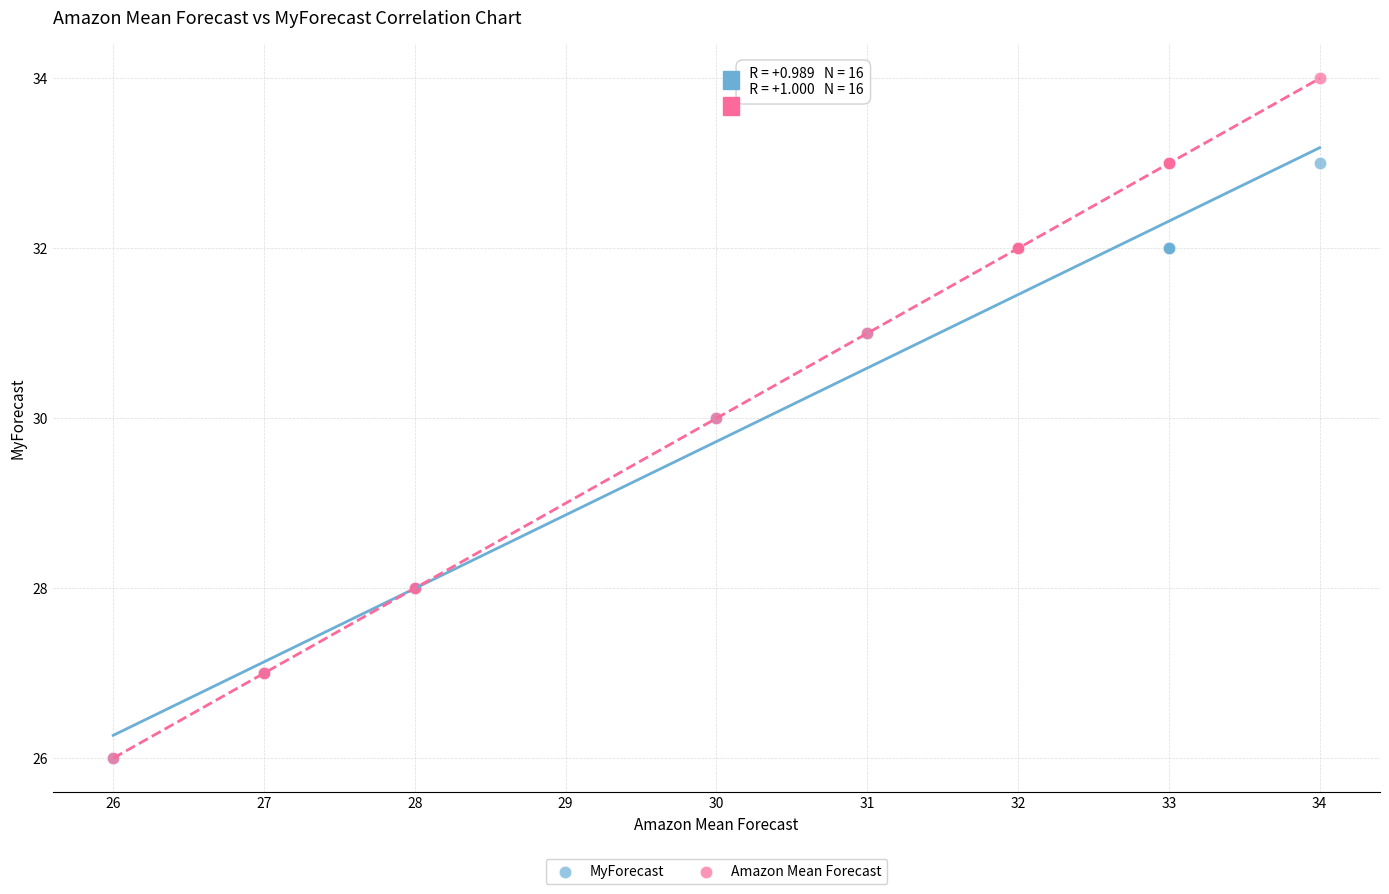

What are all the series names shown in the legend?

MyForecast, Amazon Mean Forecast